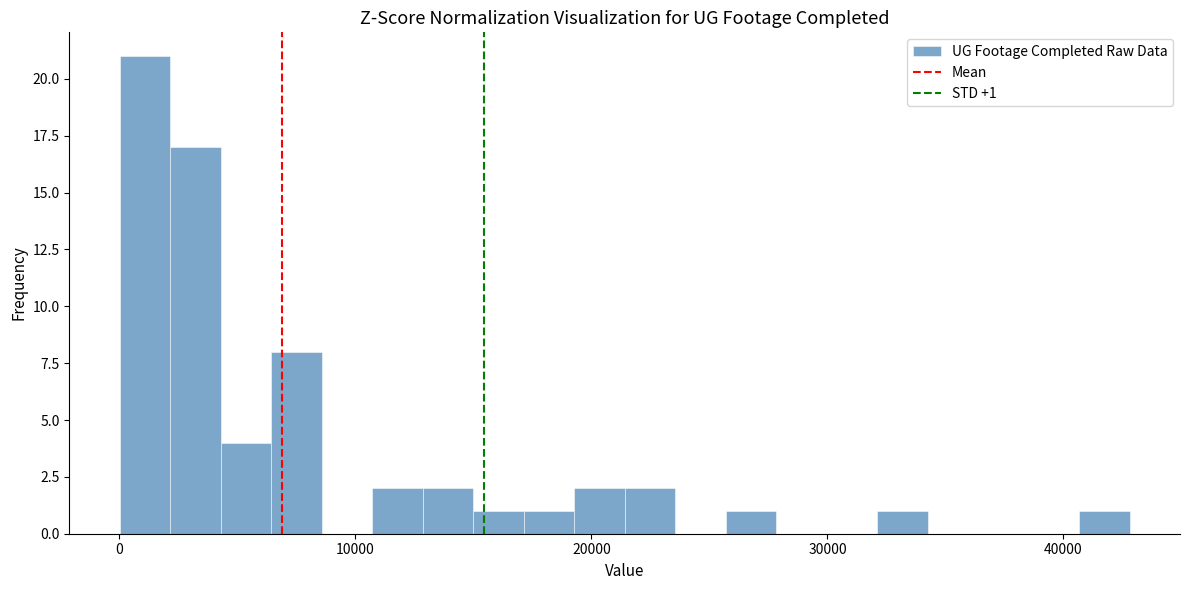

Around what value on the x-axis is the tallest bar? Give the approximate position of its centre, as read against the axis.

1000